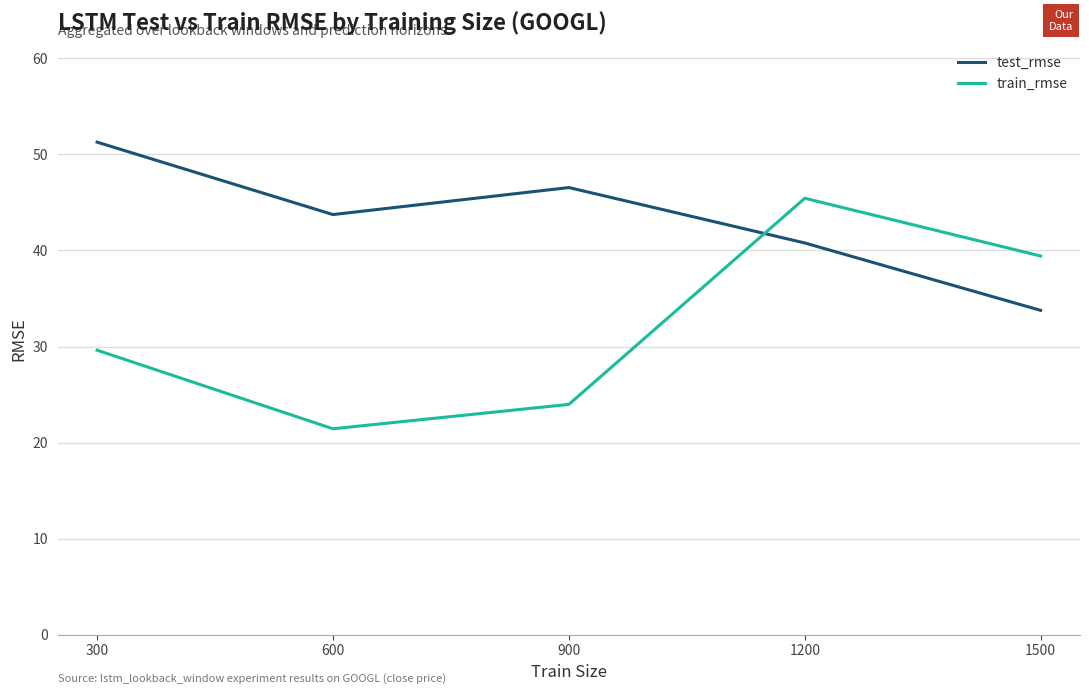

What is the difference between the test_rmse values at 1200 and 300?

10.5